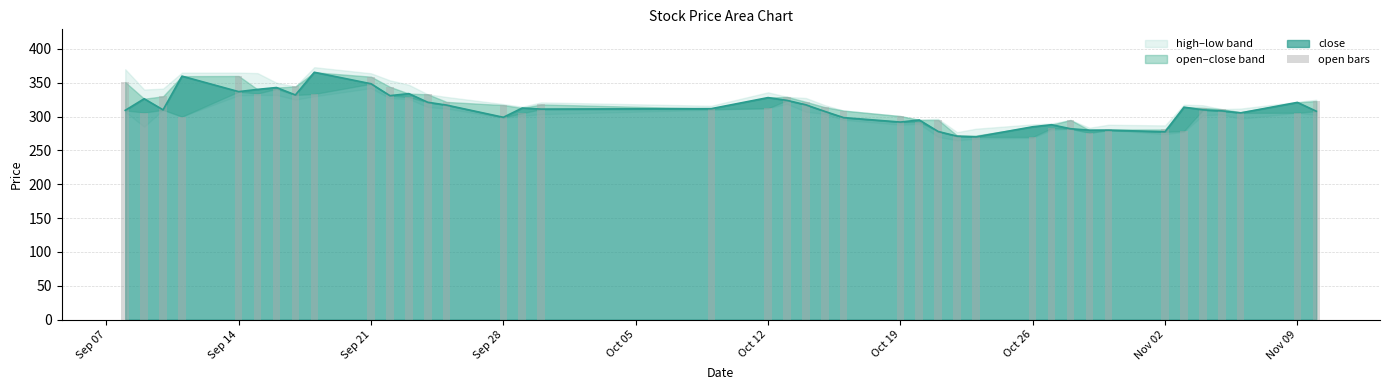

Reading right to left, what are all the values shown in this chart?

323.0	305.8	306.5	311.0	313.0	278.8	281.0	281.0	276.0	295.0	282.9	270.0	272.0	272.2	295.0	292.0	300.8	308.9	314.0	321.9	329.2	312.3	311.0	318.0	305.0	317.0	321.7	333.0	328.8	344.0	359.0	333.5	344.5	341.0	334.1	360.0	300.0	330.0	306.0	351.0